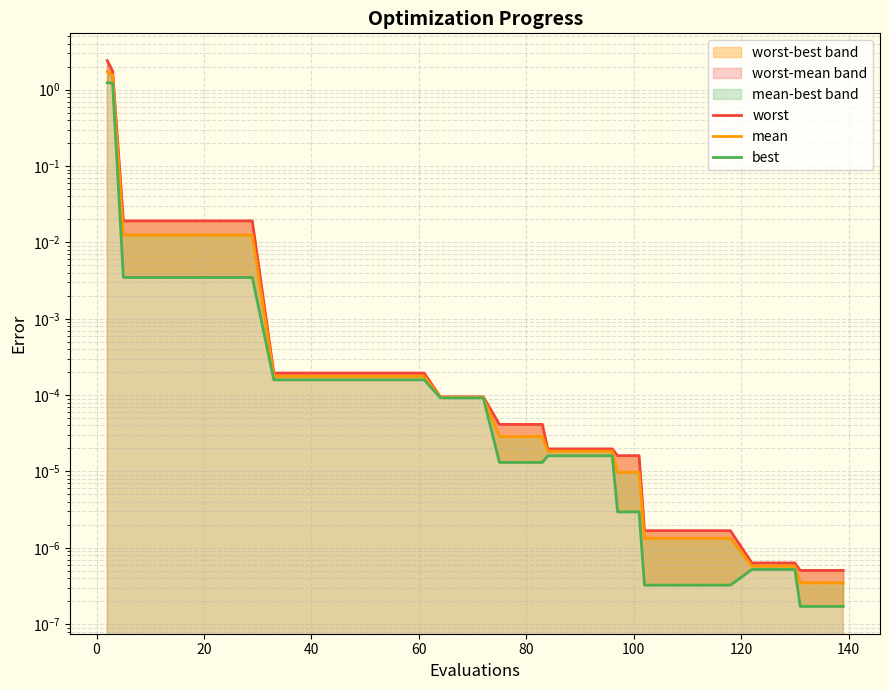

Which series has the largest total across all categories?

worst